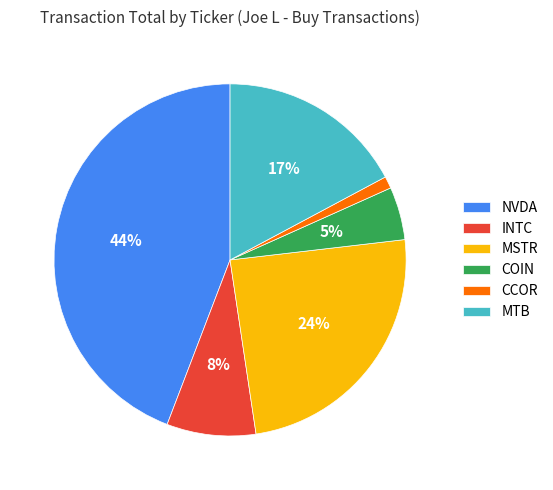

Which slice is the largest?

NVDA